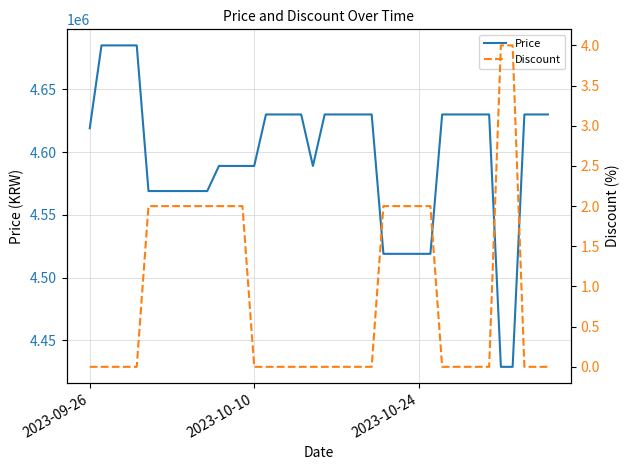

What is the lowest value of the Price series?

4429000